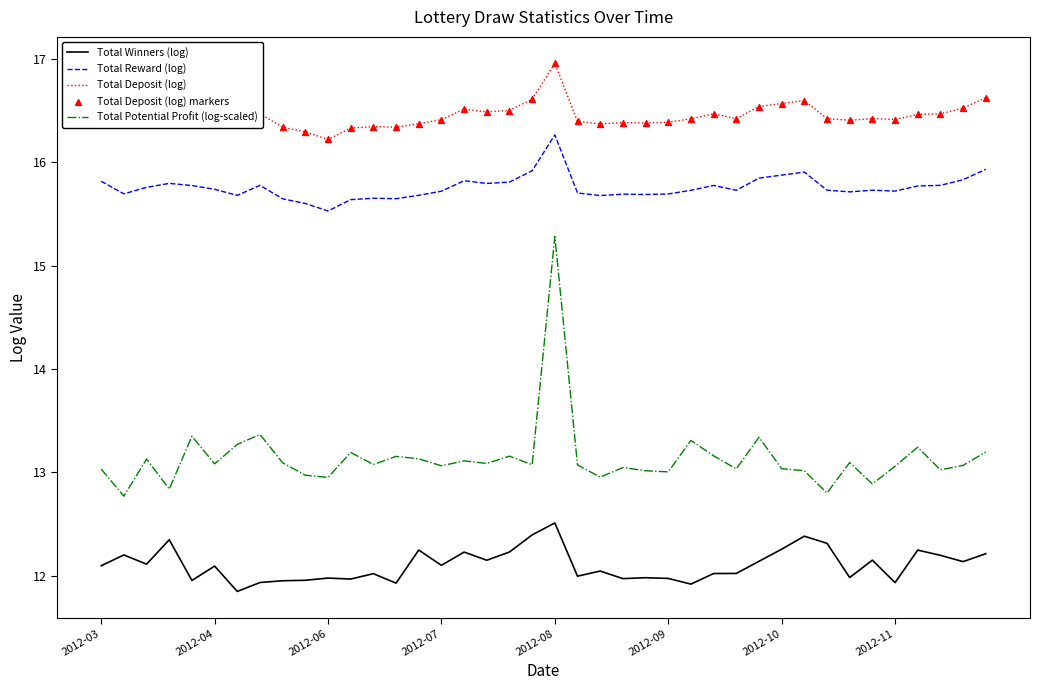

What is the lowest value of the Total Reward (log) series?

15.5